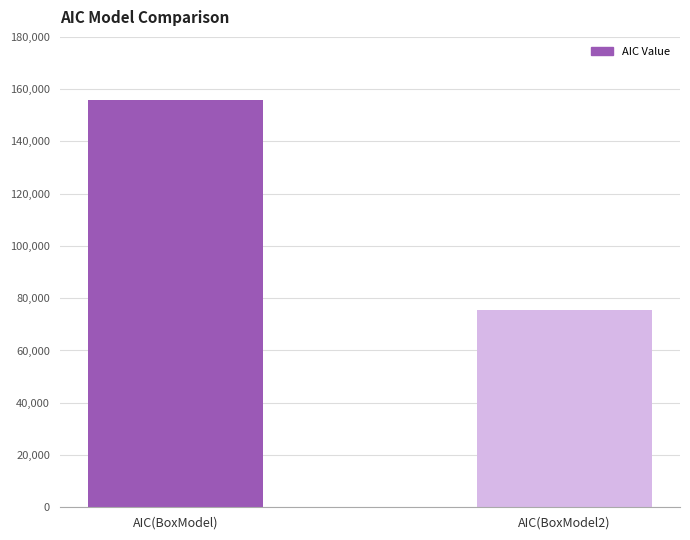

How many data points are above 155939?

1